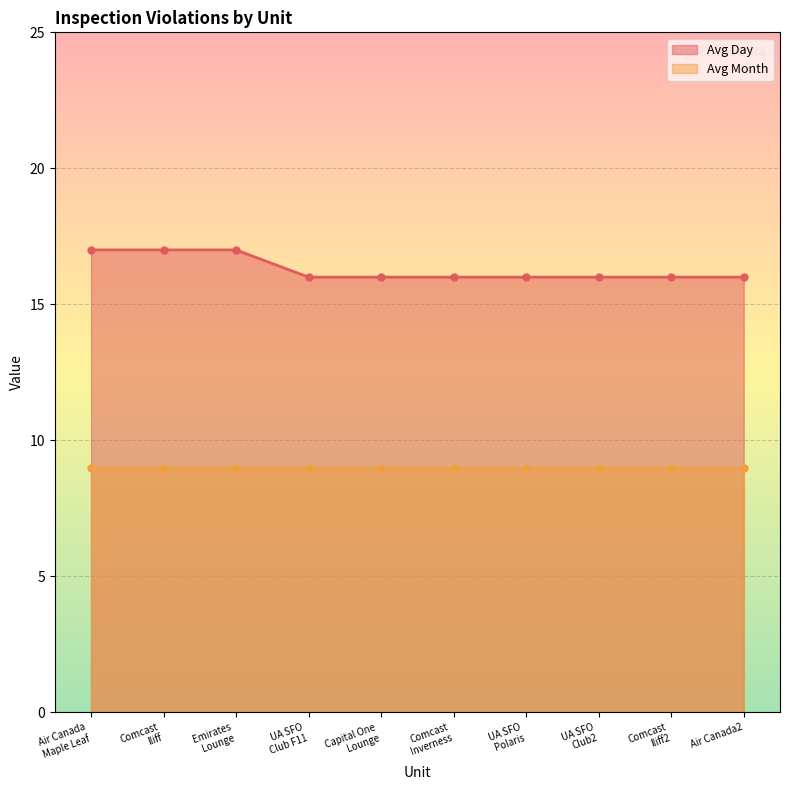

What is the value of the Avg Day point at the 7th from the left?

16